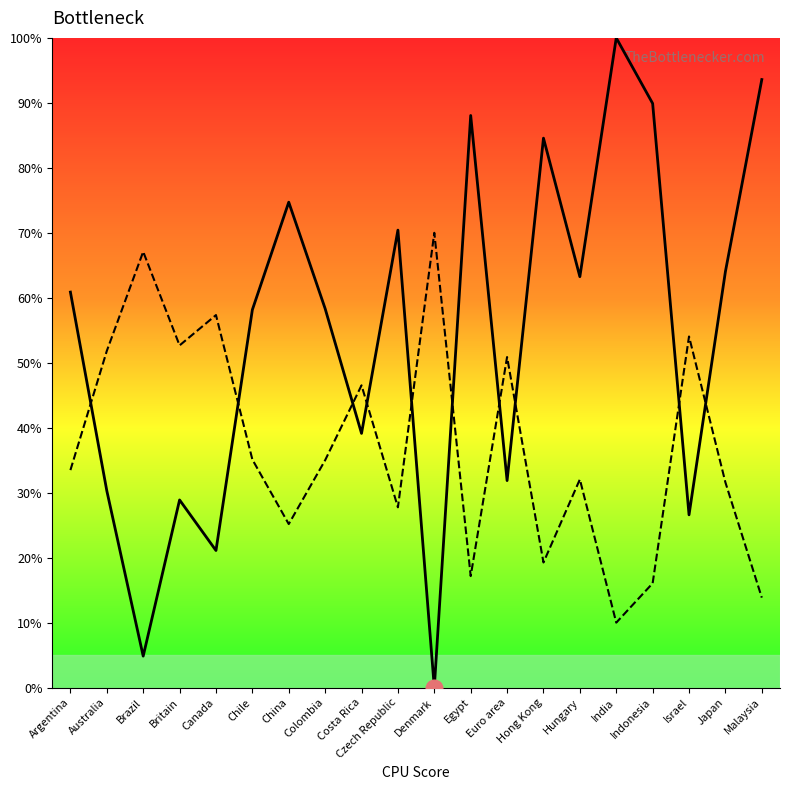

What is the spread (max minus min) of values at Australia?

21.5